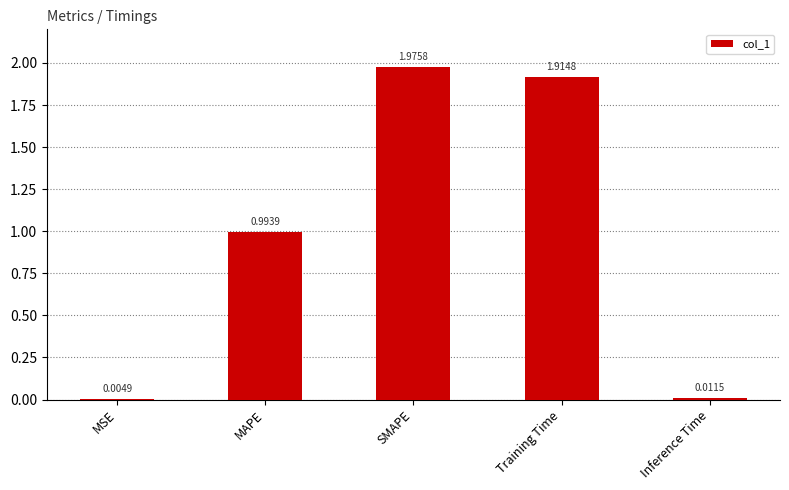

Between Training Time and MAPE, which is larger?

Training Time